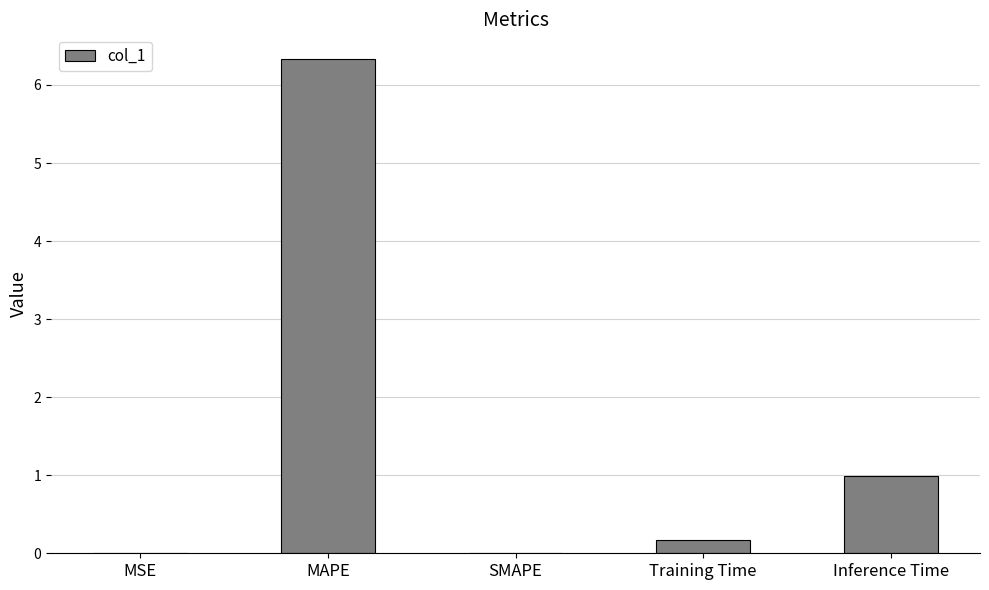

Are the bars grouped side by side (vs. stacked)?

No